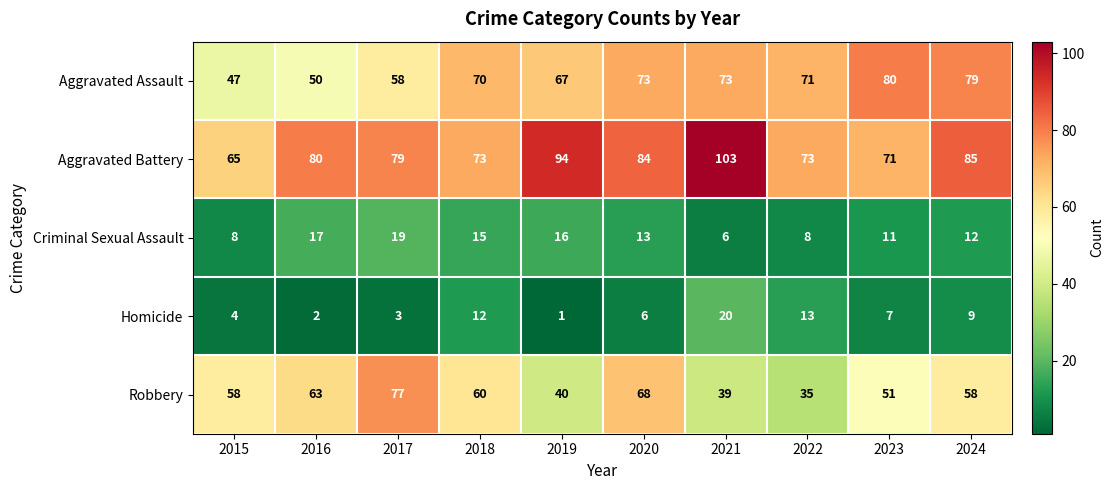

Which series changed the most between 2021 and 2022?

Aggravated Battery